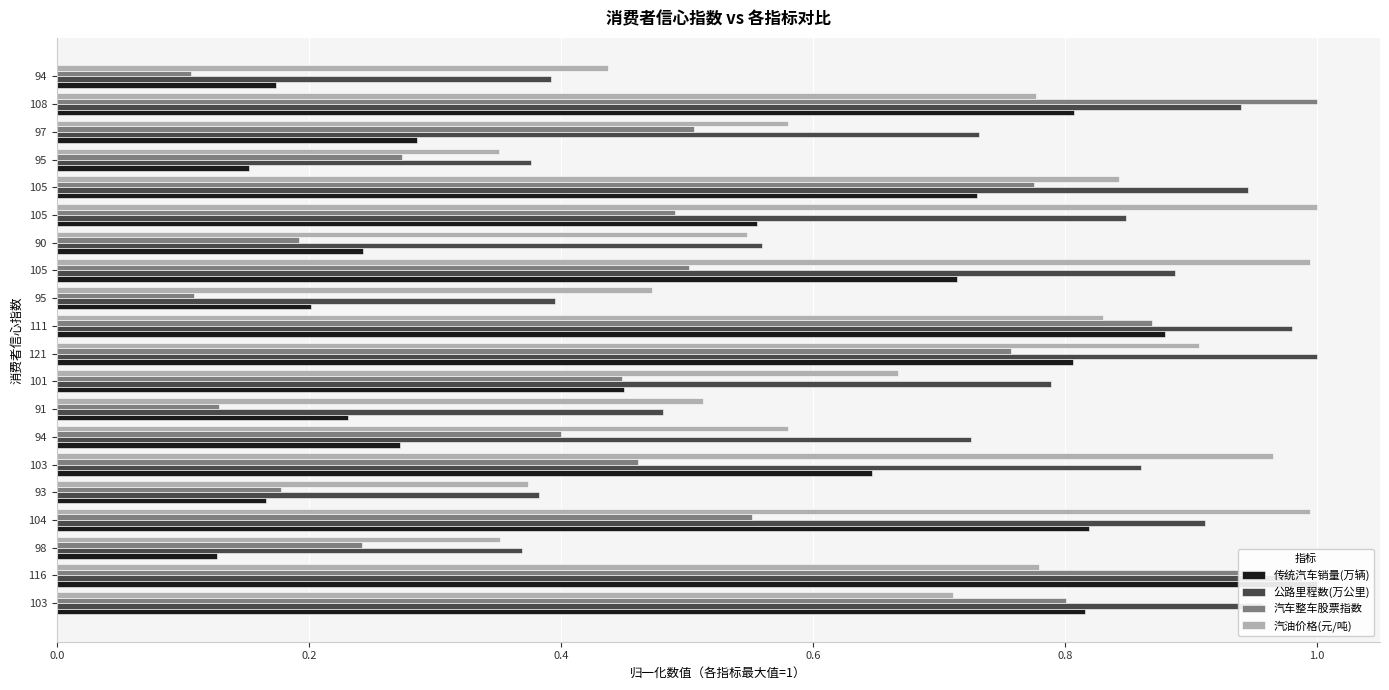

Which series changed the most between 91 and 121?

汽车整车股票指数